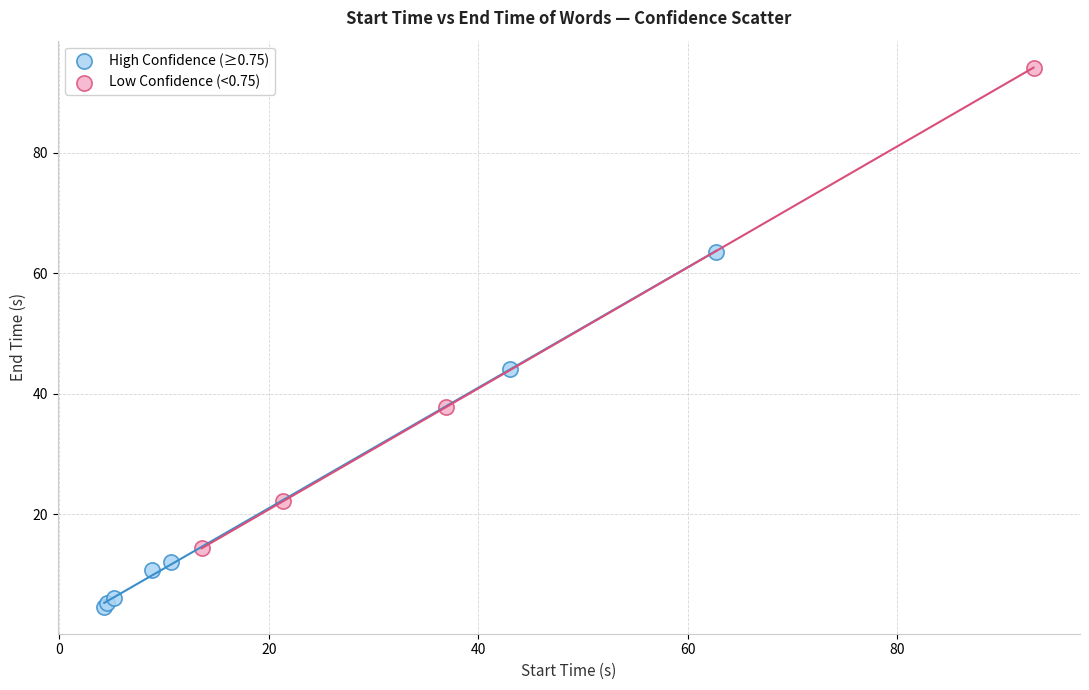

What are all the series names shown in the legend?

High Confidence (≥0.75), Low Confidence (<0.75)